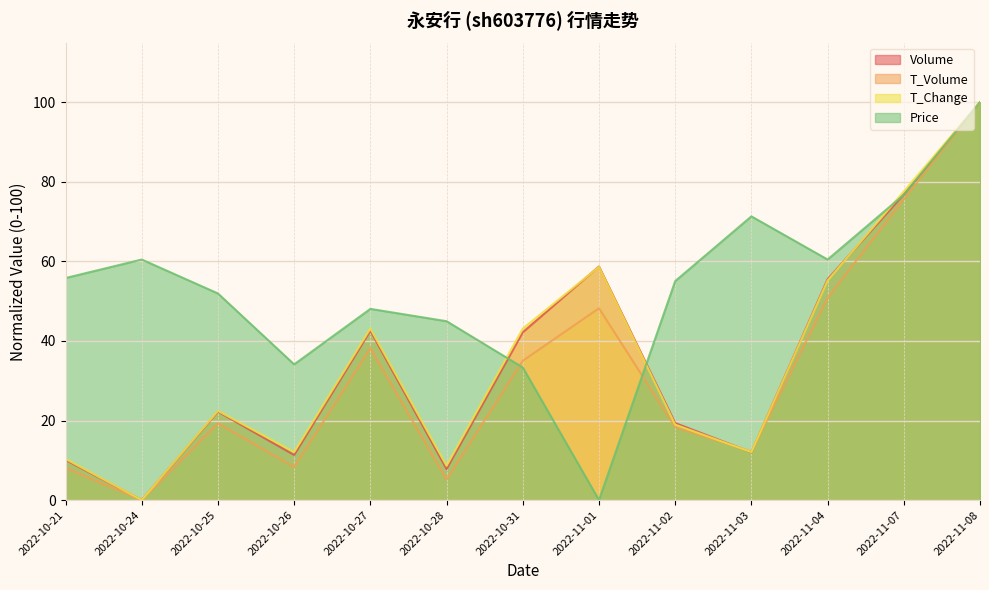

The price series shows 55.8 at 2022-10-21. True or false?

True